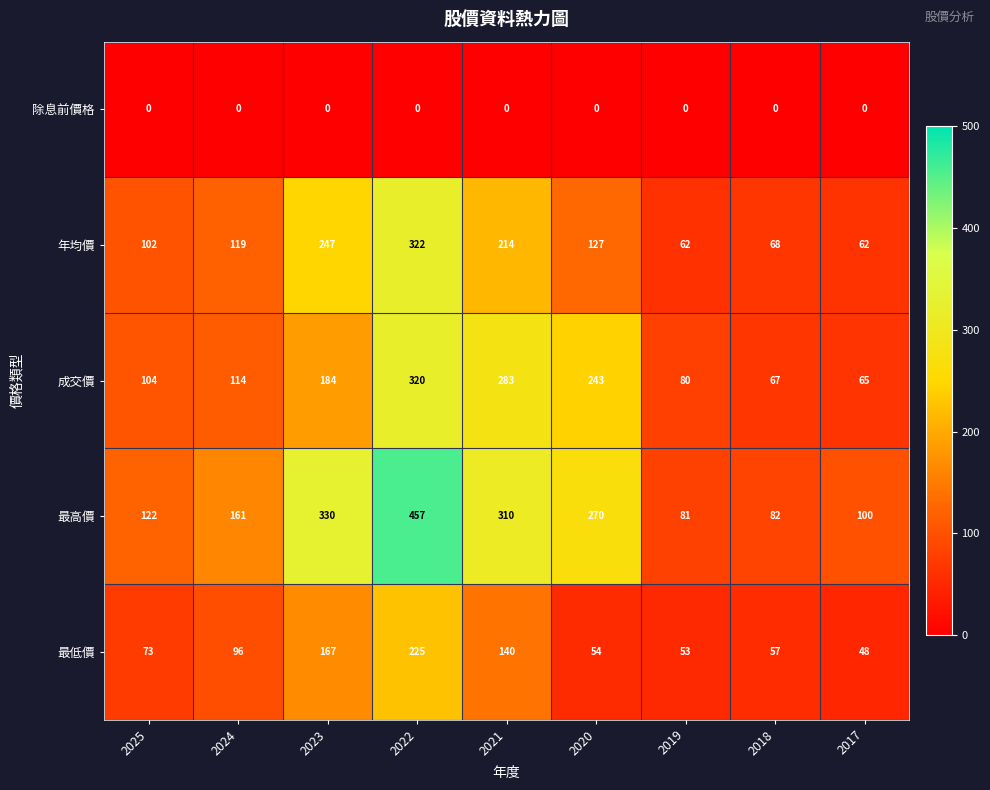

Is it true that 除息前價格 equals 0 at 2022?

True